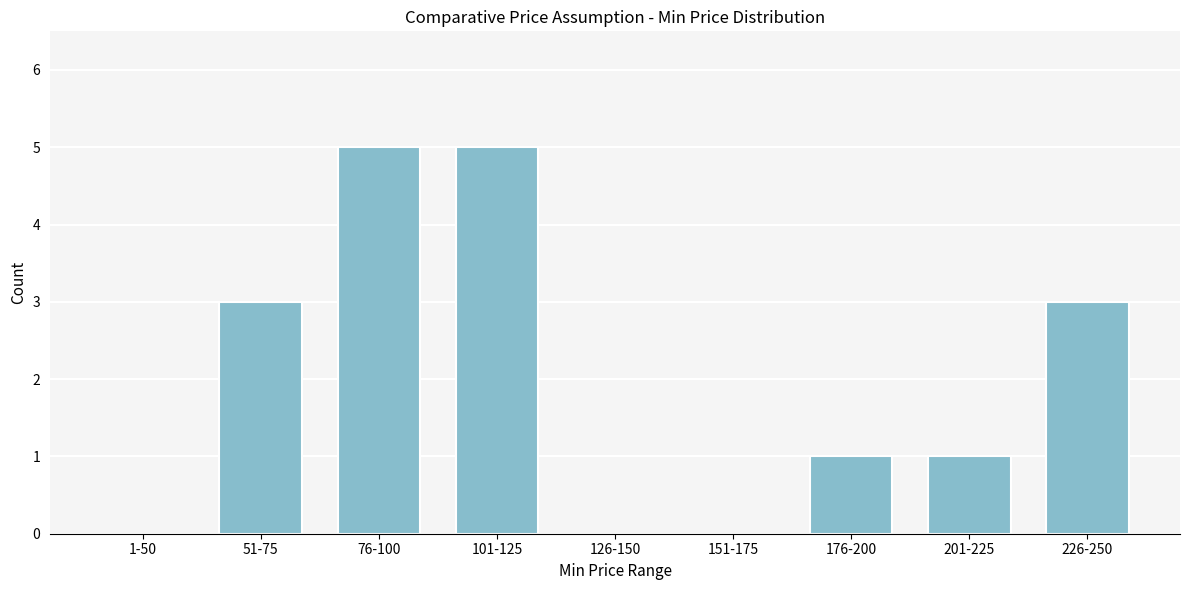

Reading left to right, what are all the values shown in this chart?

1-50=0	51-75=3	76-100=5	101-125=5	126-150=0	151-175=0	176-200=1	201-225=1	226-250=3